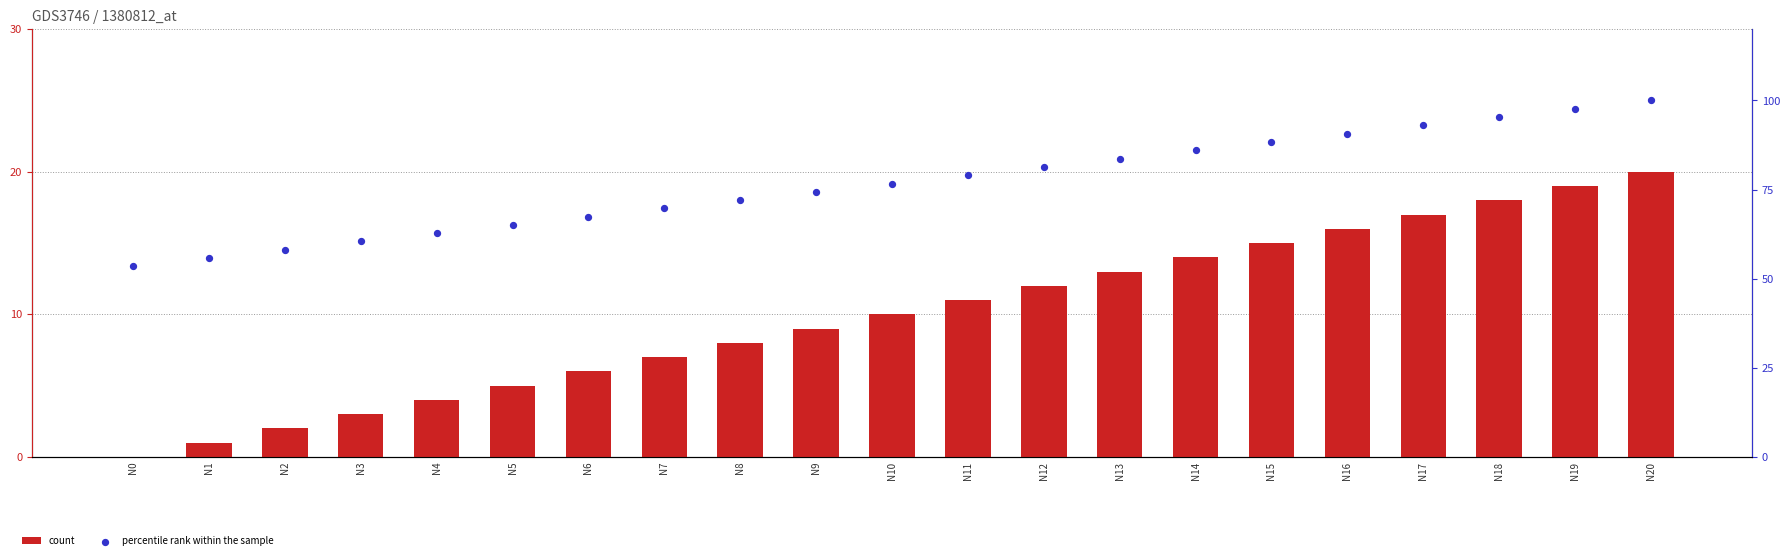

Which series has the largest total across all categories?

percentile rank within the sample